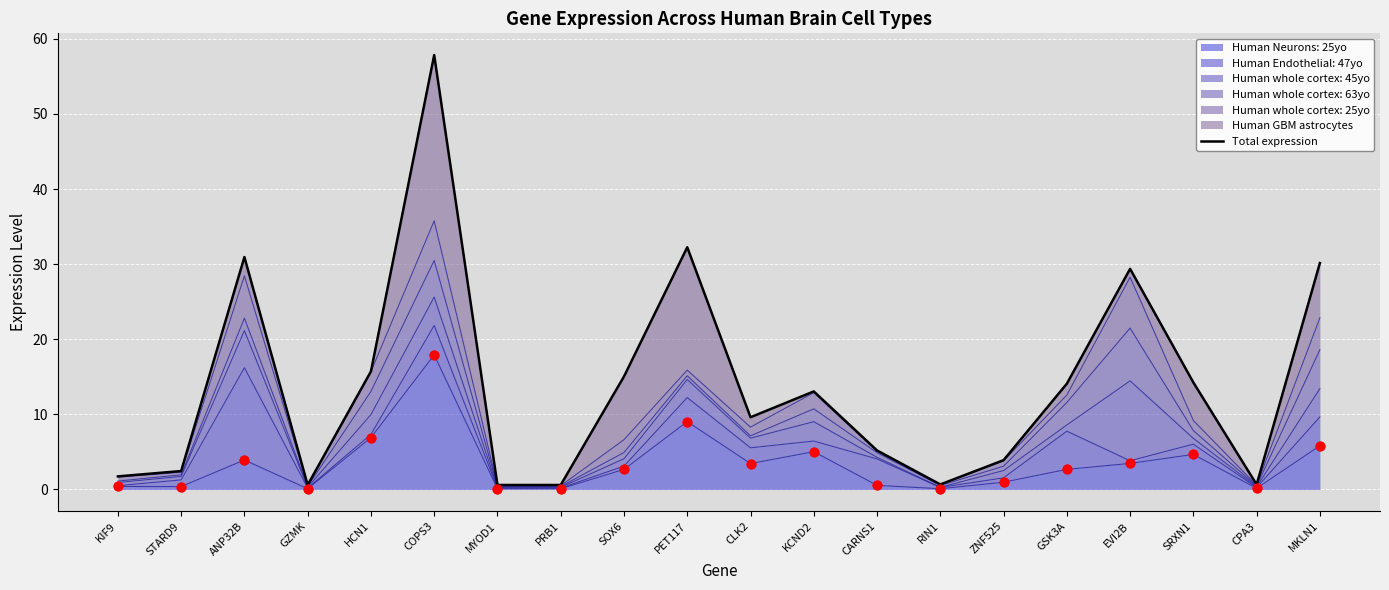

Between GZMK and KCND2, which is larger?

KCND2